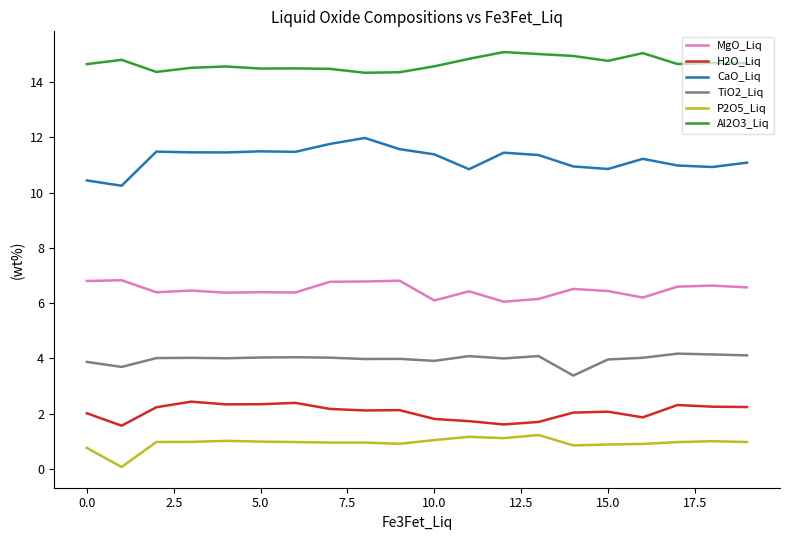

True or false: MgO_Liq has more than 2 interior local peaks.

True